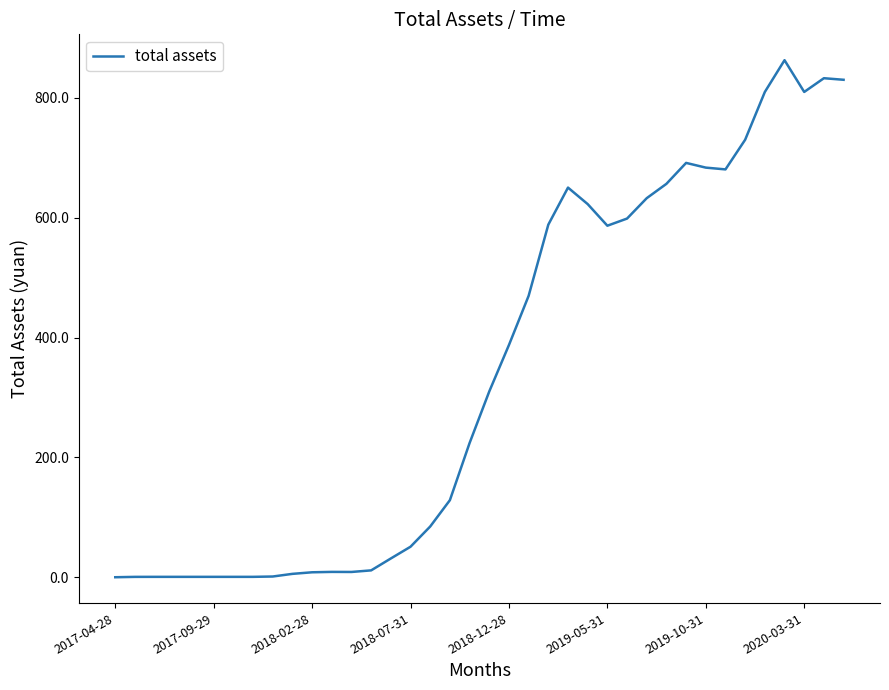

What is the difference between the maximum and minimum values?

862.8